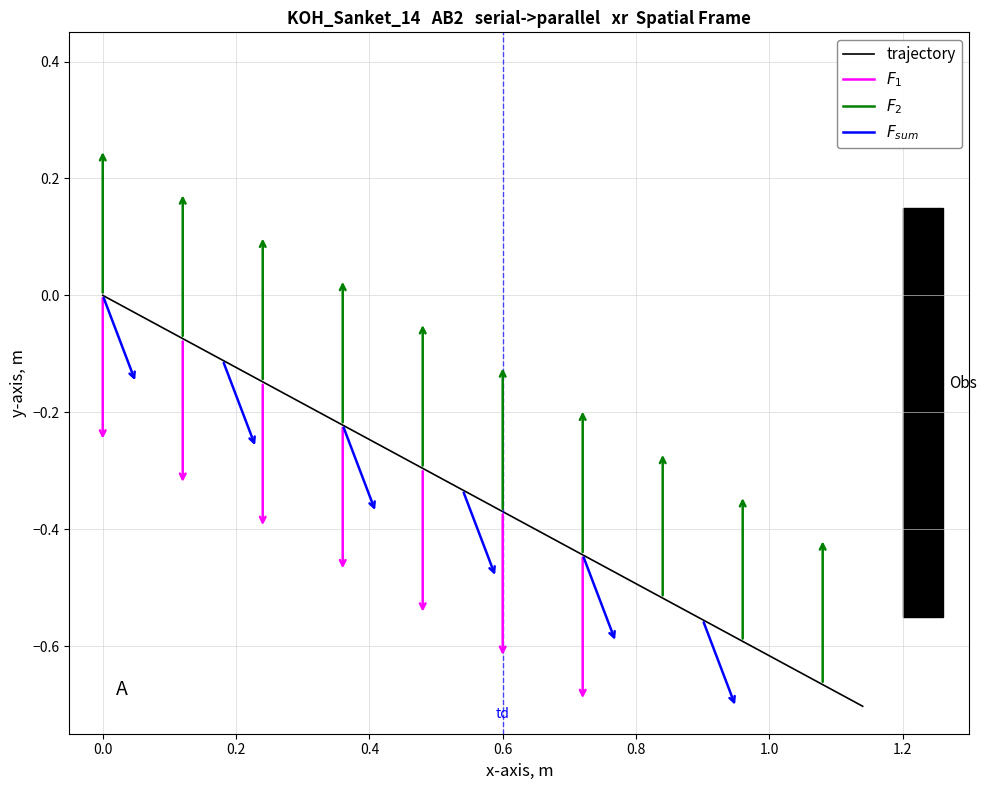

Reading left to right, what are all the values shown in this chart?

-0.0	-0.0	-0.1	-0.1	-0.1	-0.2	-0.2	-0.3	-0.3	-0.3	-0.4	-0.4	-0.4	-0.5	-0.5	-0.6	-0.6	-0.6	-0.7	-0.7